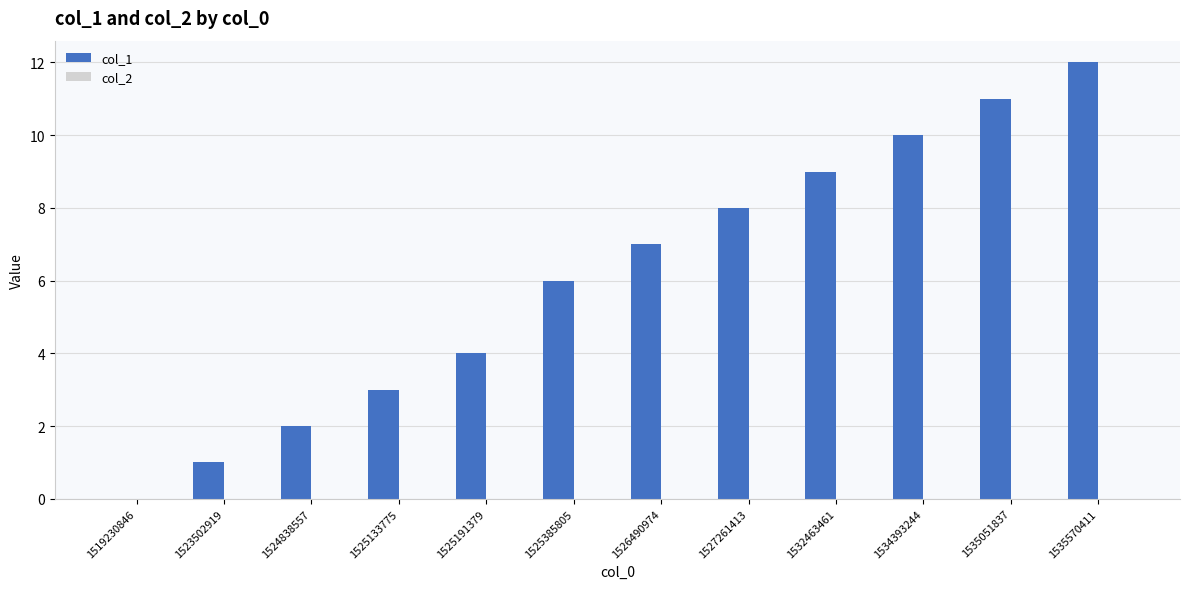

What is the sum of all values?

73